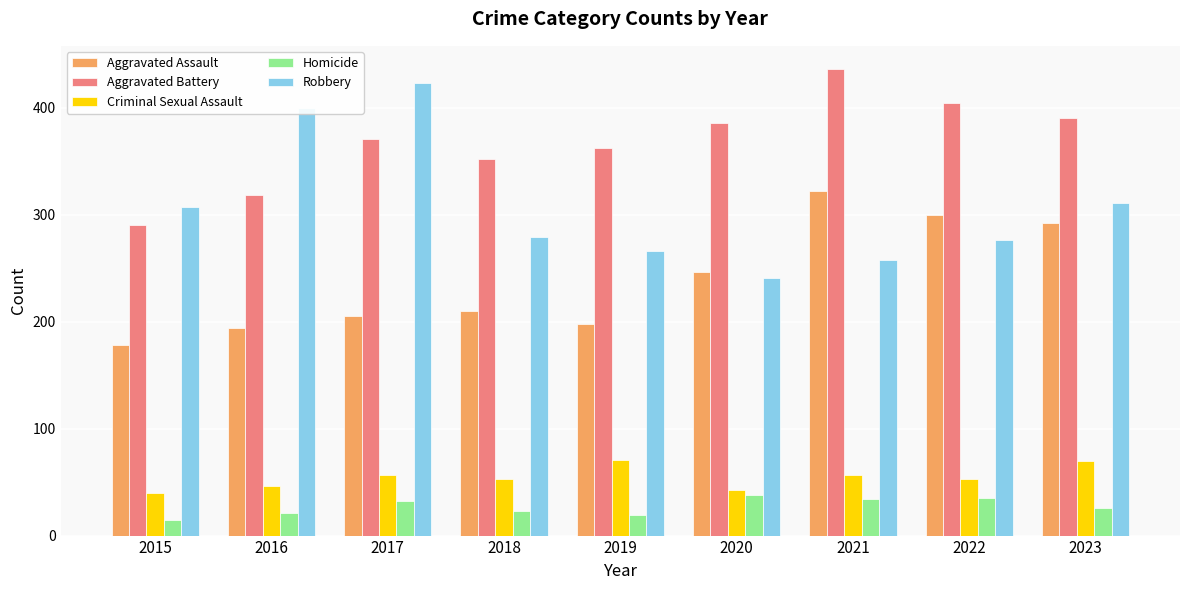

What value does the Criminal Sexual Assault series have at 2022, to the nearest 10?

50